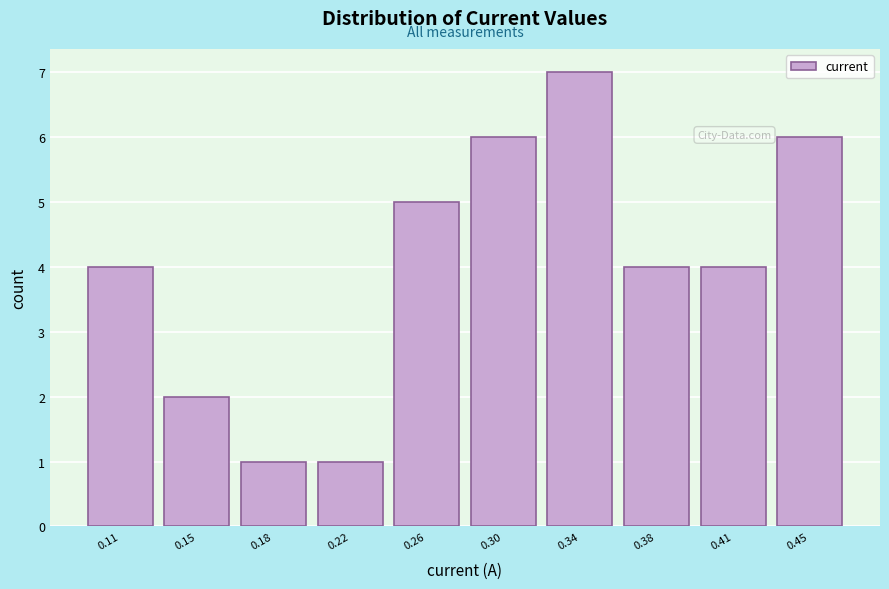

Reading left to right, what are all the values shown in this chart?

4	2	1	1	5	6	7	4	4	6